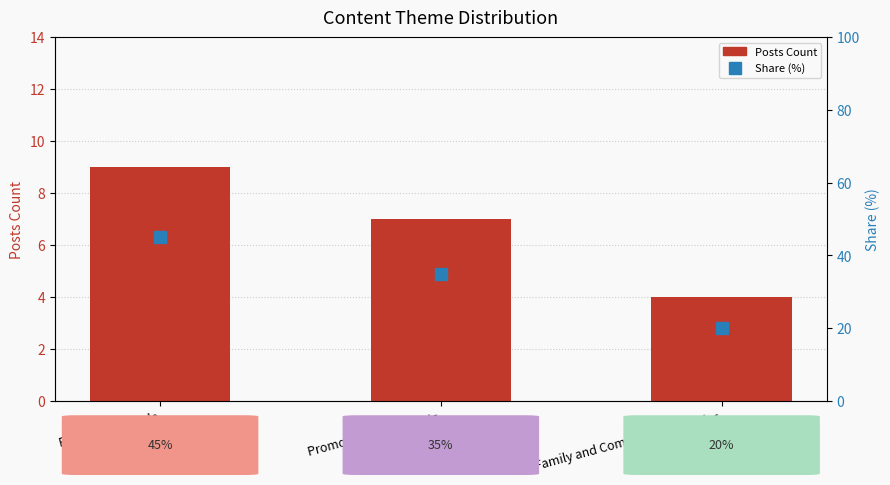

At how many categories does at least one series exceed 33?

2